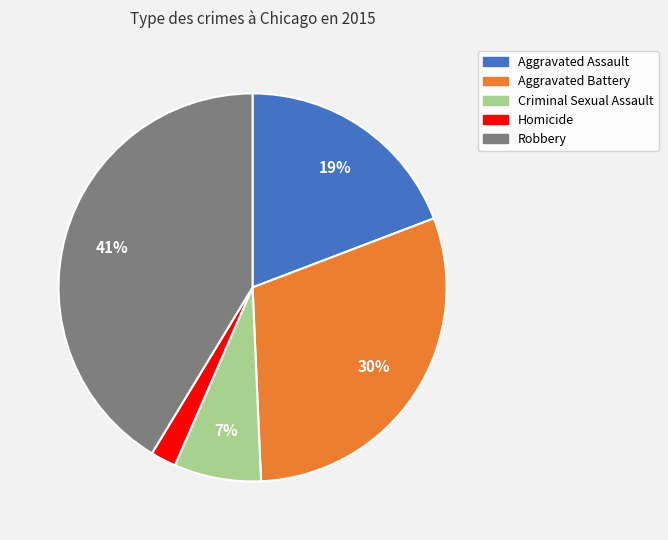

Which has a higher value, Homicide or Aggravated Battery?

Aggravated Battery